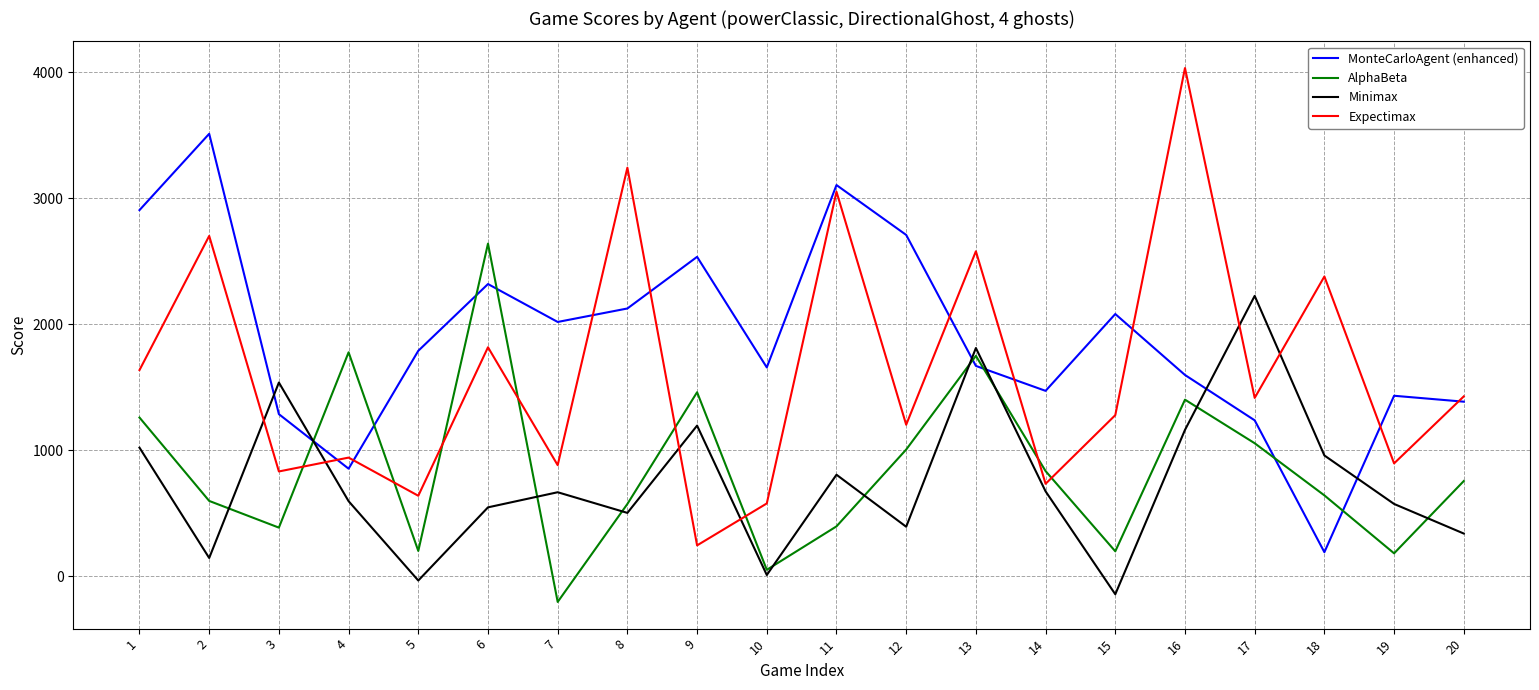

Which category has the lowest value in the Minimax series?

15